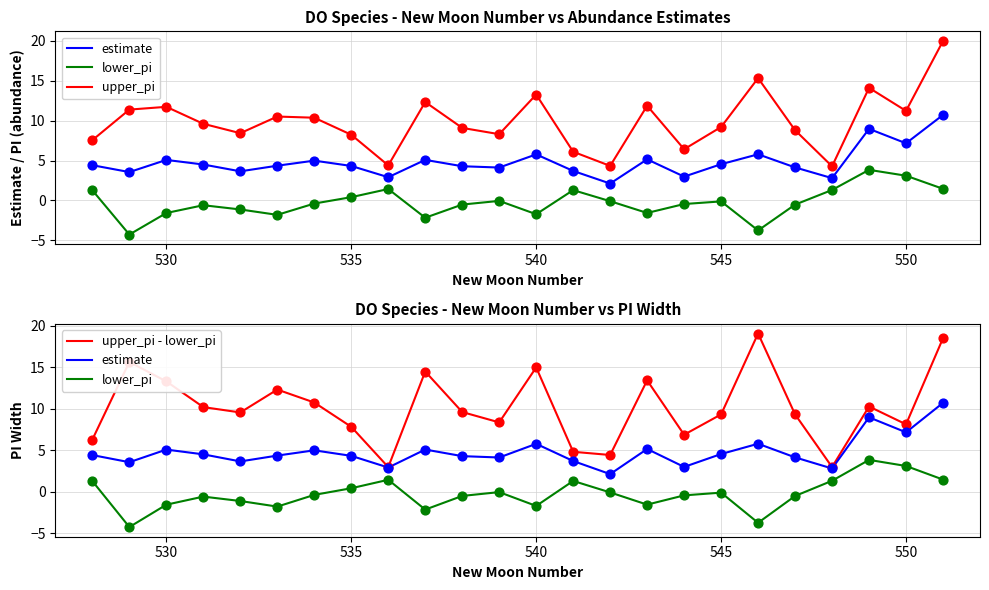

Is the value of upper_pi at 9 greater than the value of lower_pi at 10?

Yes